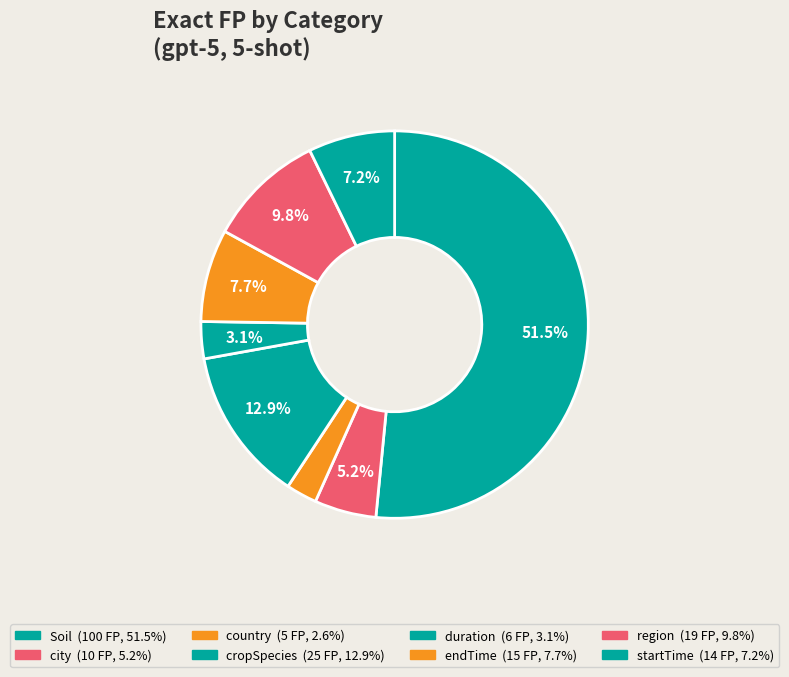

Count the number of slices in the pie.

8